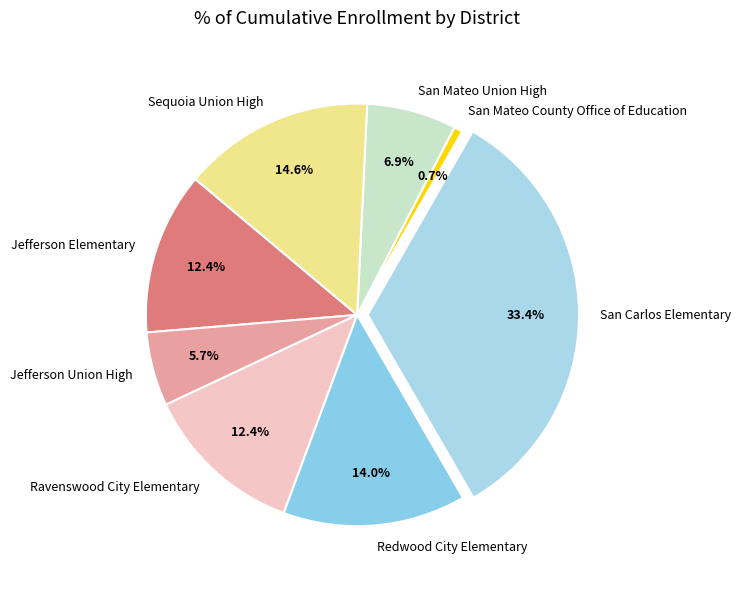

Does San Mateo County Office of Education account for over 50% of the chart?

No